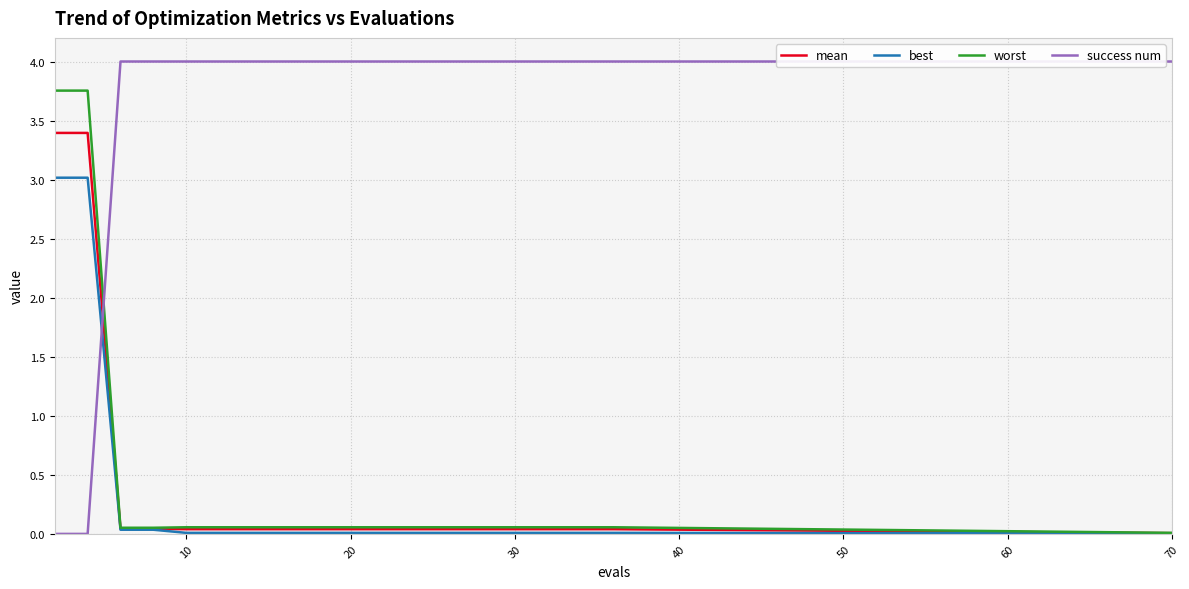

True or false: mean and success num intersect in this chart.

True